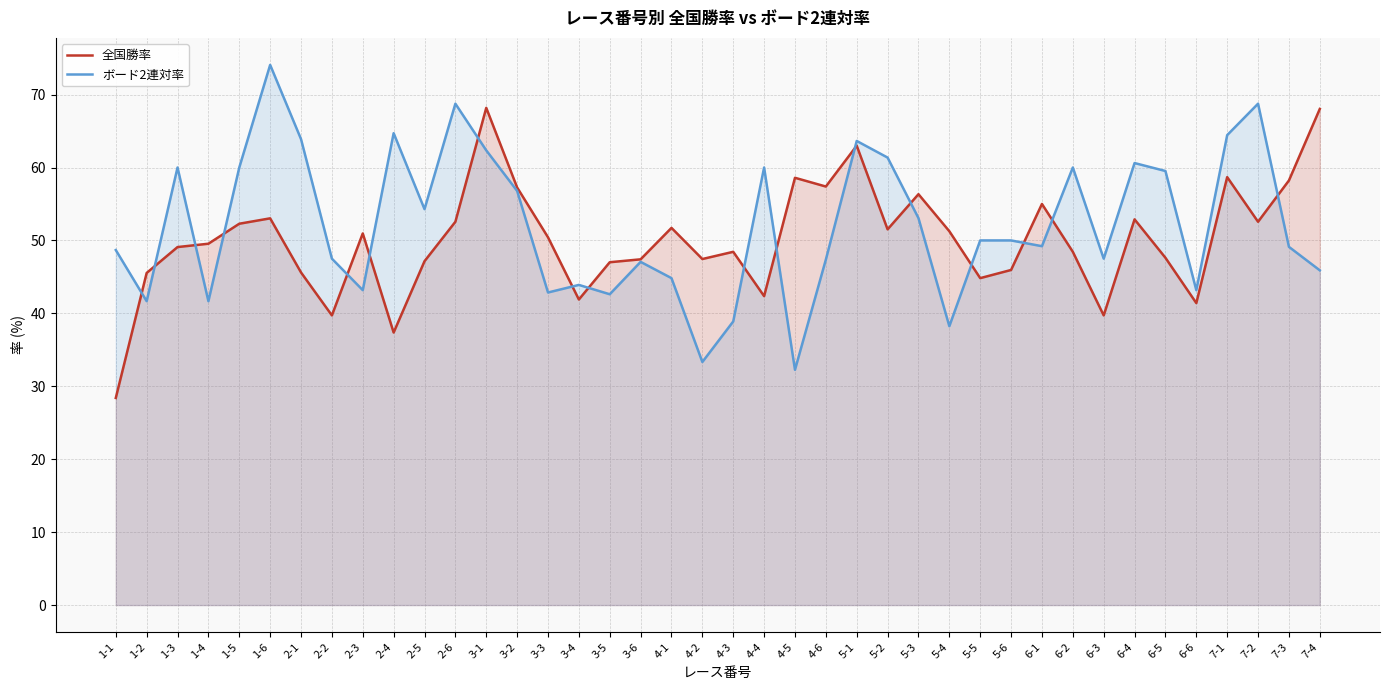

What are all the series names shown in the legend?

全国勝率, ボード2連対率